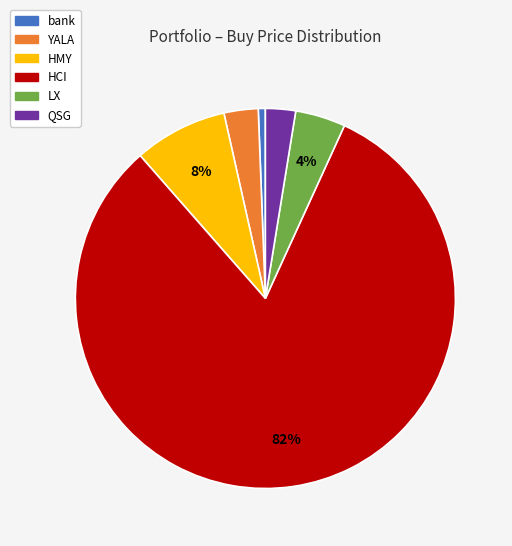

Do HCI and bank together represent more than half of the pie?

Yes